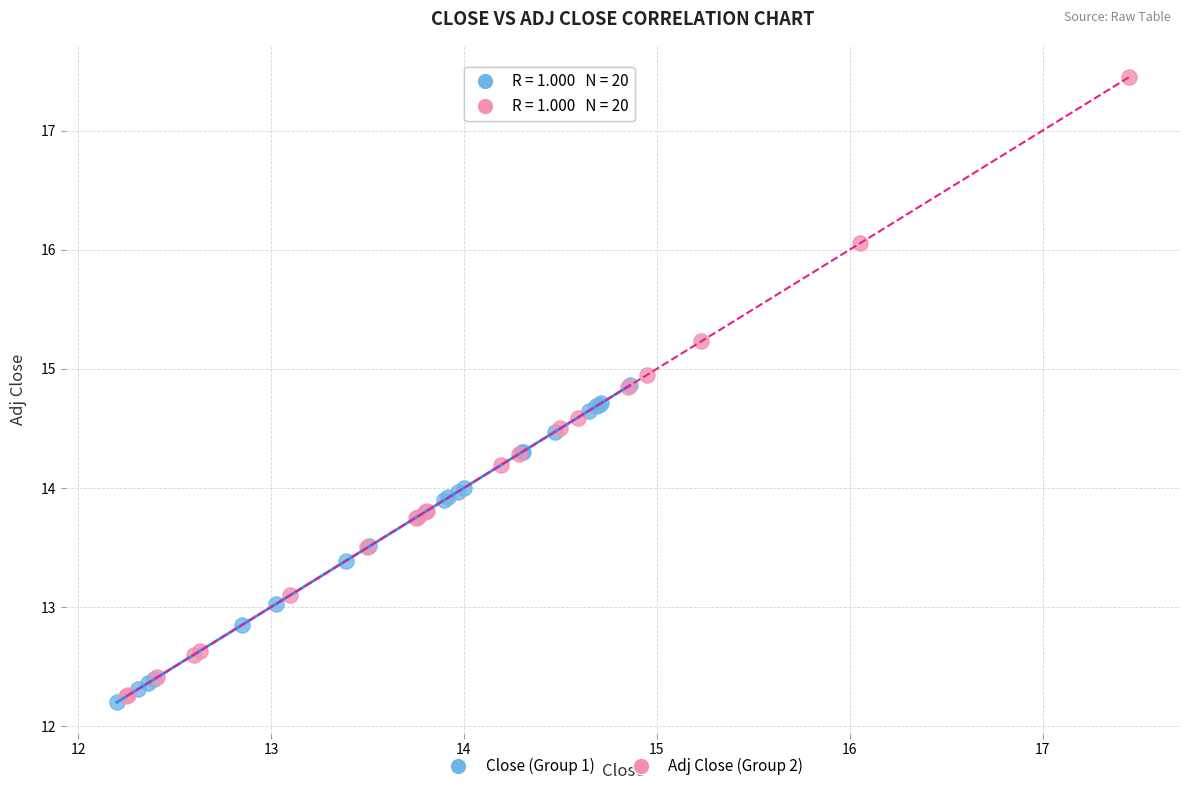

Which series has the widest spread of Y values?

Adj Close (Group 2)